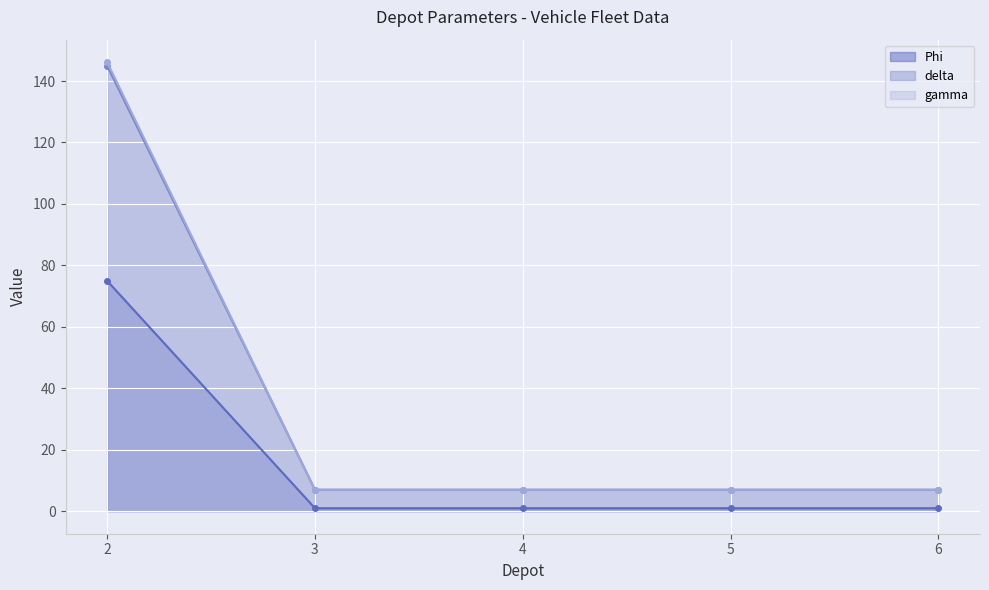

At which category is the sum across all series the highest?

2